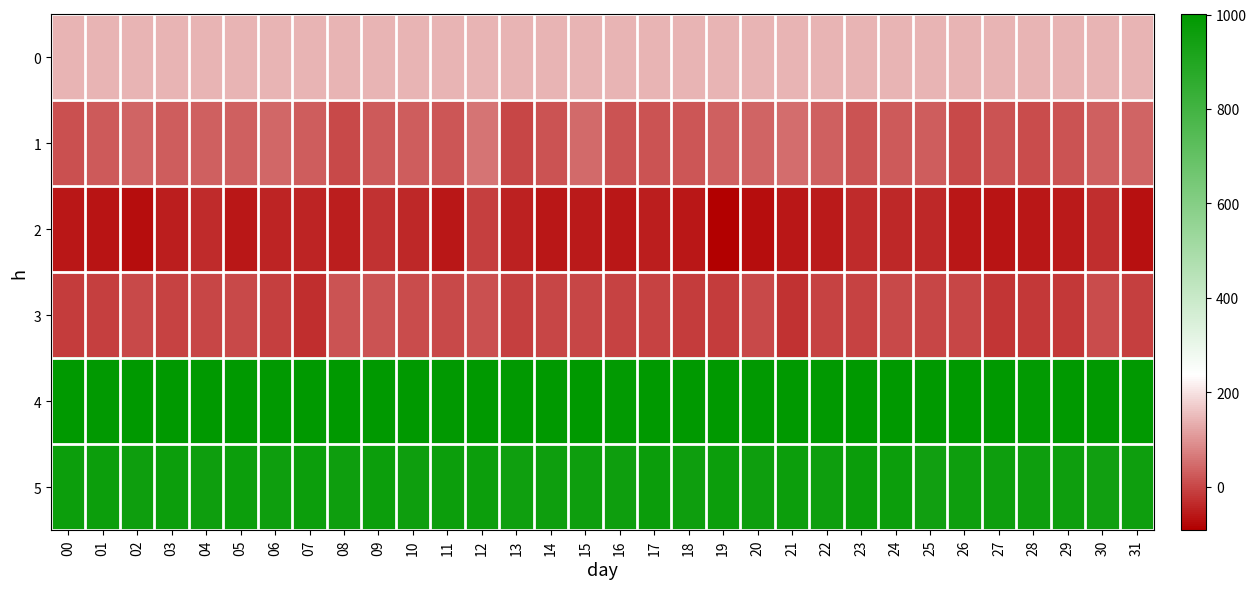

What is the difference between the highest and lowest values at 26?

1057.0